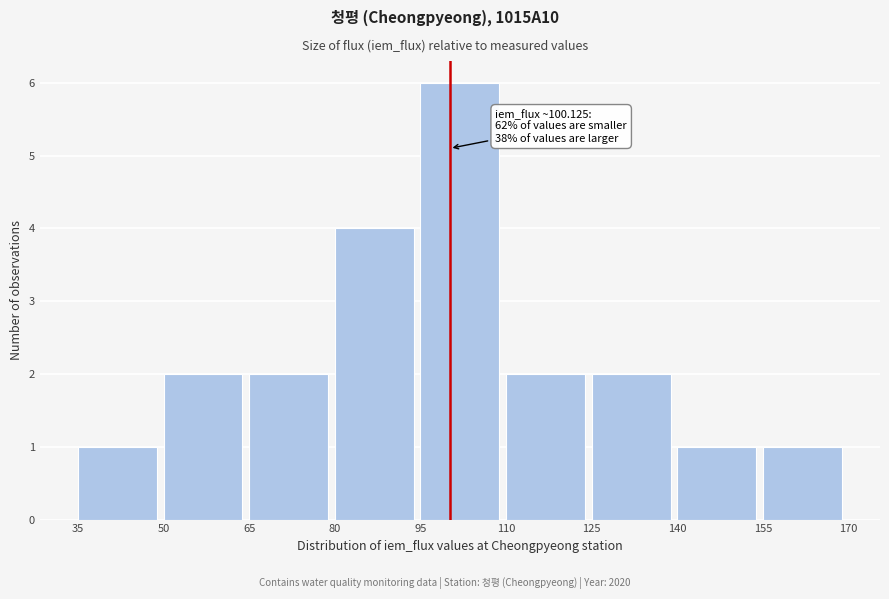

Which range on the x-axis has the tallest bar?

95 to 110